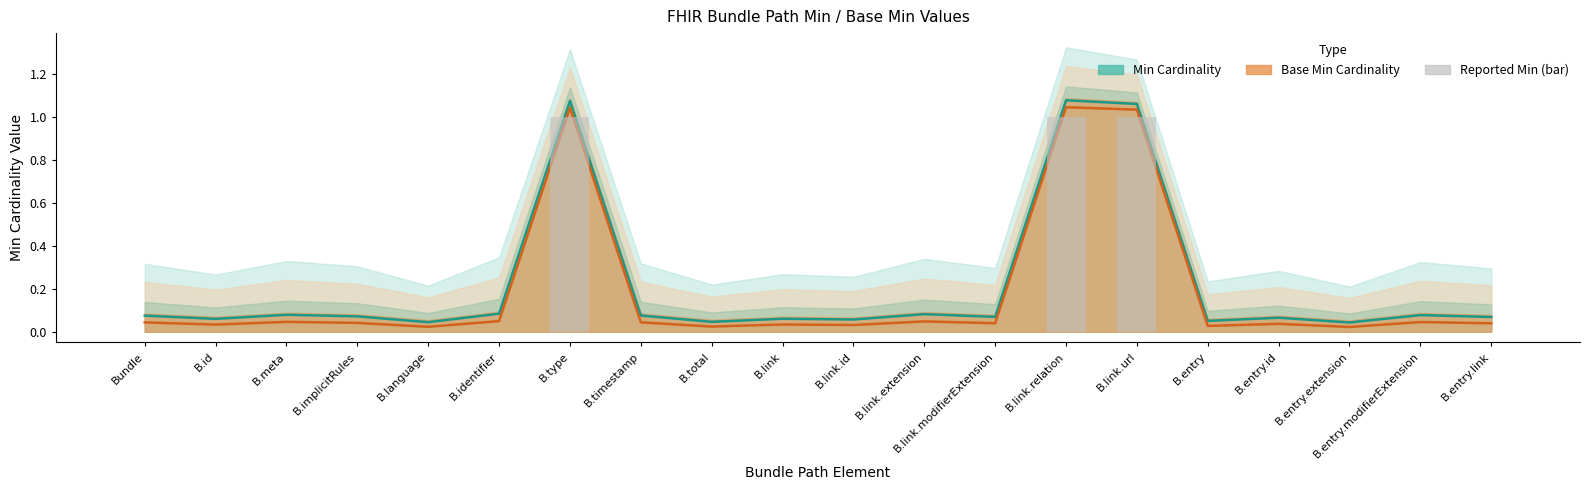

What is the greatest value displayed?

1.1